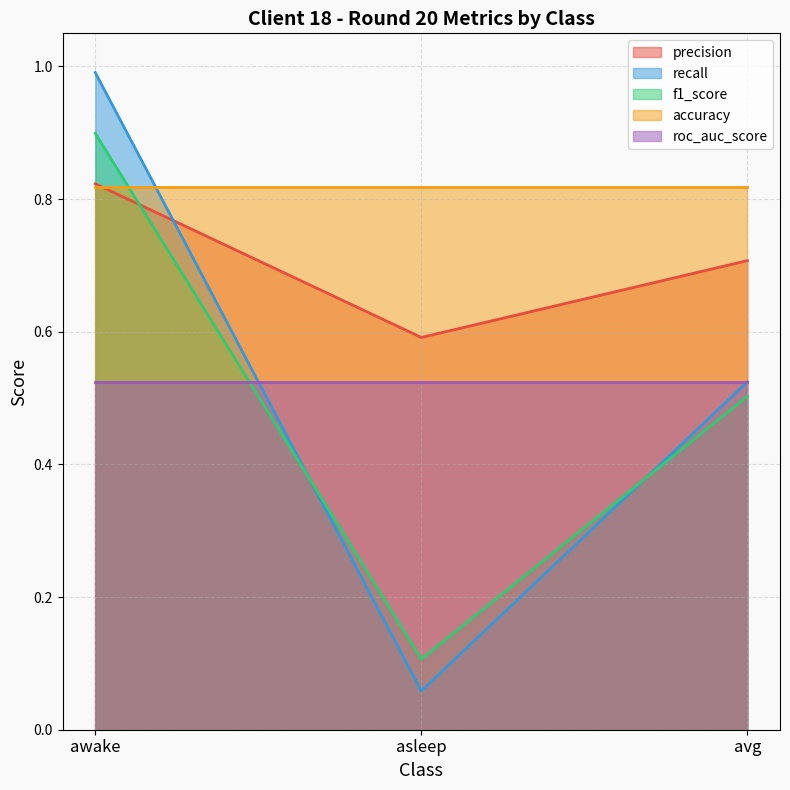

What is the spread (max minus min) of values at asleep?

0.5